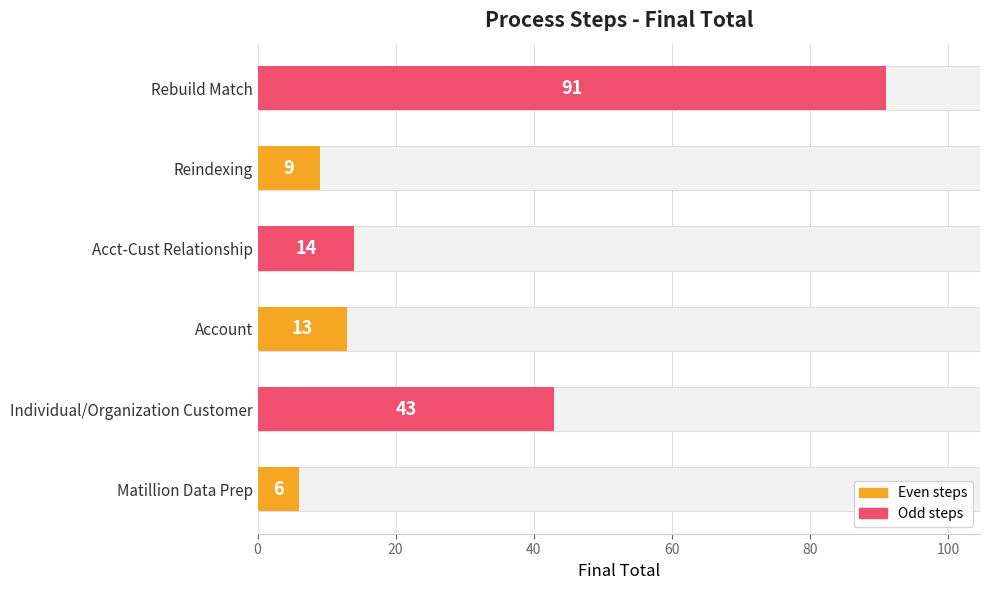

What is the value of the 6th bar from the left?

91